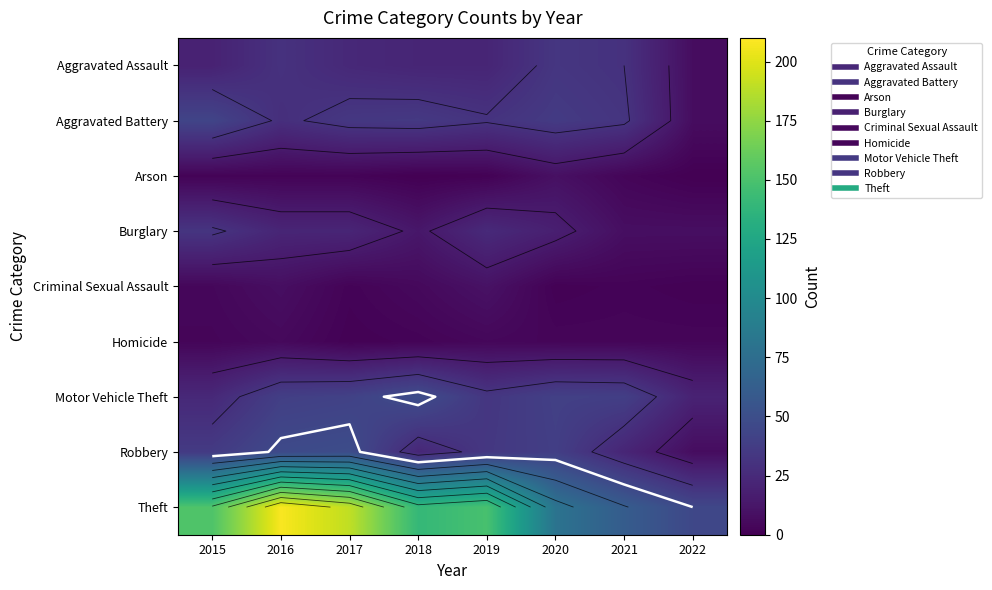

Which series has the largest total across all categories?

Theft